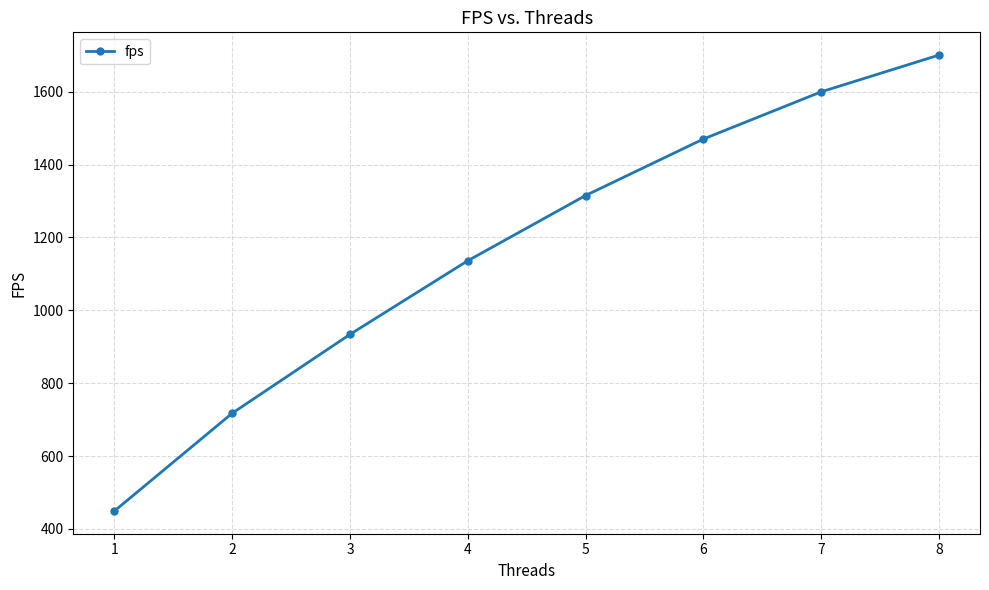

List the labels in order of value, largest first.

8, 7, 6, 5, 4, 3, 2, 1